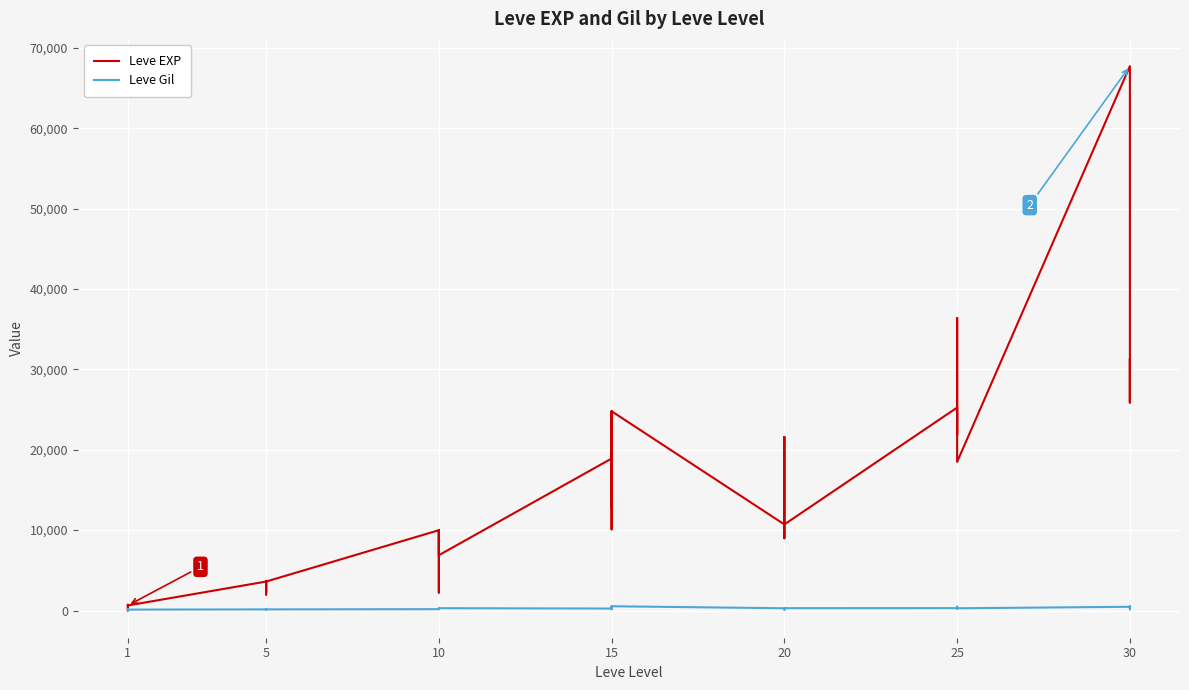

Which label corresponds to the smallest value in the chart?

1